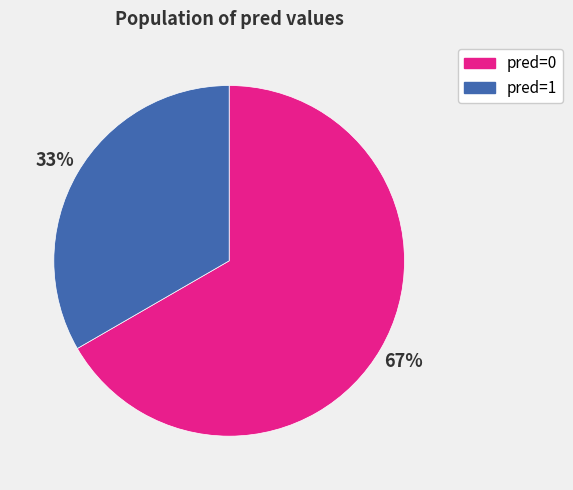

What is the largest slice in the pie chart?

pred=0